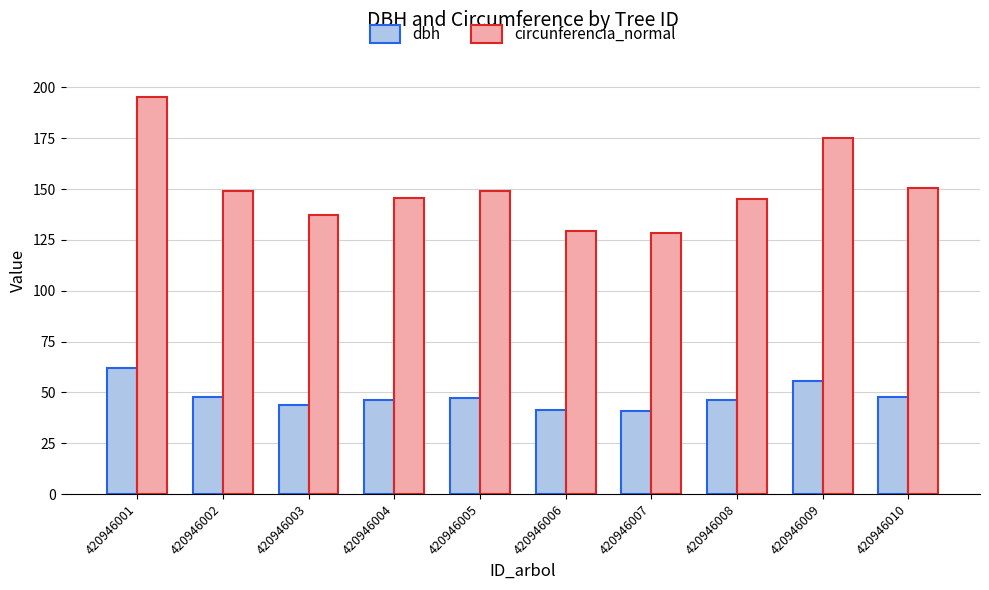

What is the sum of all circunferencia_normal values?

1504.8